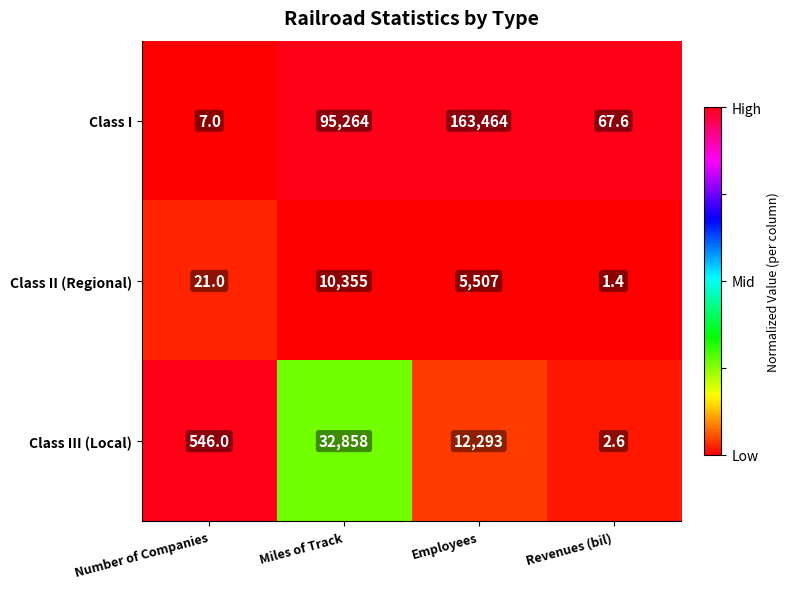

At Employees, list the series in order from largest to smallest.

Class I, Class III (Local), Class II (Regional)